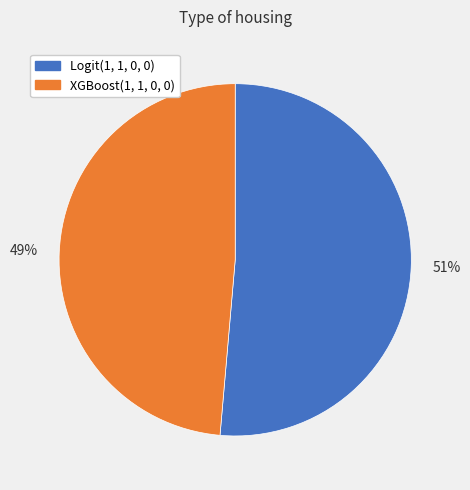

Combined, do 49% and 51% account for over 50%?

Yes